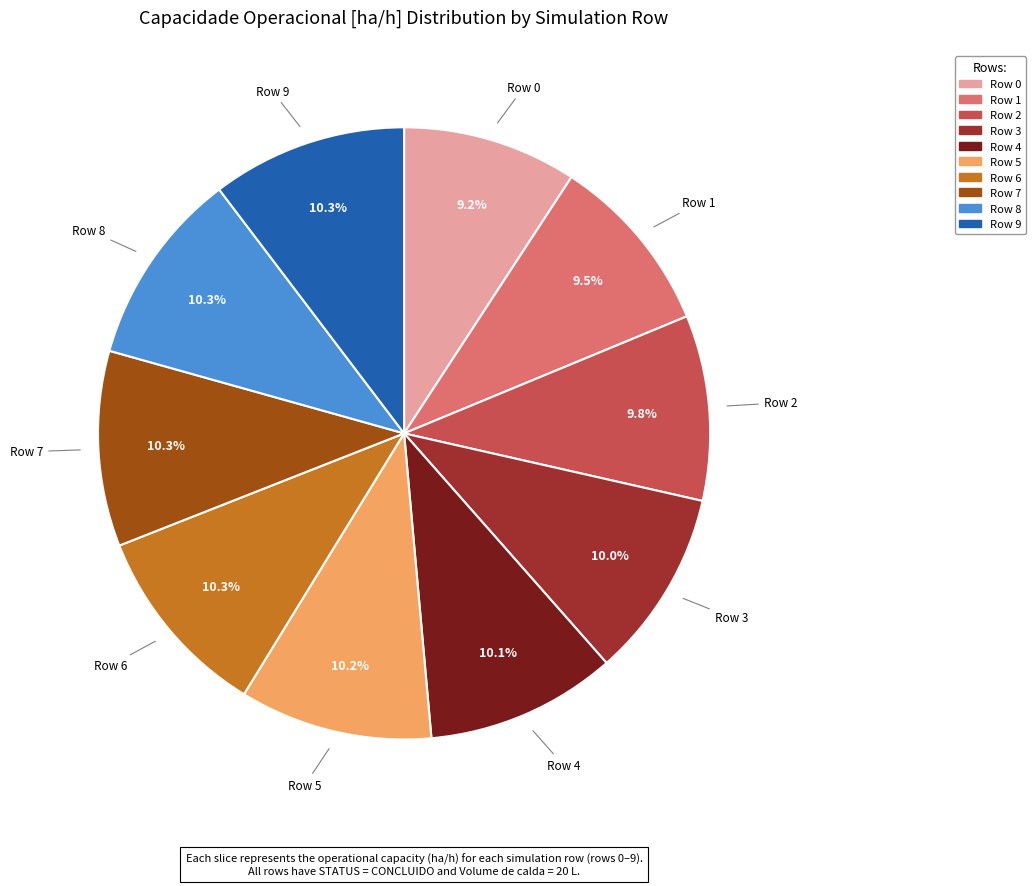

Is there any slice that represents more than half of the pie?

No